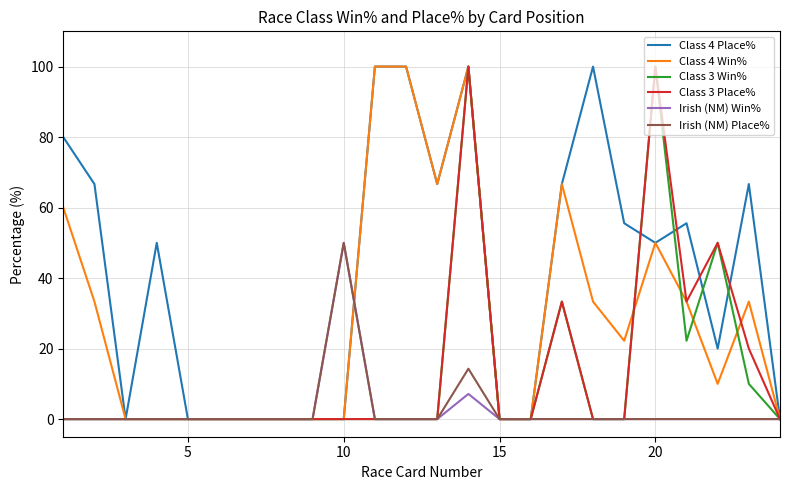

Reading left to right, extract all data points from this chart.

Class 4 Place%: 80.0	66.7	0.0	50.0	0.0	0.0	0.0	0.0	0.0	0.0	100.0	100.0	66.7	100.0	0.0	0.0	66.7	100.0	55.6	50.0	55.6	20.0	66.7	0.0
Class 4 Win%: 60.0	33.3	0.0	0.0	0.0	0.0	0.0	0.0	0.0	0.0	100.0	100.0	66.7	100.0	0.0	0.0	66.7	33.3	22.2	50.0	33.3	10.0	33.3	0.0
Class 3 Win%: 0.0	0.0	0.0	0.0	0.0	0.0	0.0	0.0	0.0	0.0	0.0	0.0	0.0	100.0	0.0	0.0	33.3	0.0	0.0	100.0	22.2	50.0	10.0	0.0
Class 3 Place%: 0.0	0.0	0.0	0.0	0.0	0.0	0.0	0.0	0.0	0.0	0.0	0.0	0.0	100.0	0.0	0.0	33.3	0.0	0.0	100.0	33.3	50.0	20.0	0.0
Irish (NM) Win%: 0.0	0.0	0.0	0.0	0.0	0.0	0.0	0.0	0.0	50.0	0.0	0.0	0.0	7.1	0.0	0.0	0.0	0.0	0.0	0.0	0.0	0.0	0.0	0.0
Irish (NM) Place%: 0.0	0.0	0.0	0.0	0.0	0.0	0.0	0.0	0.0	50.0	0.0	0.0	0.0	14.3	0.0	0.0	0.0	0.0	0.0	0.0	0.0	0.0	0.0	0.0